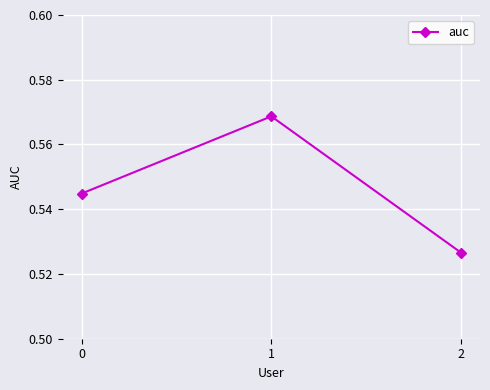

How many lines are shown in the chart?

1